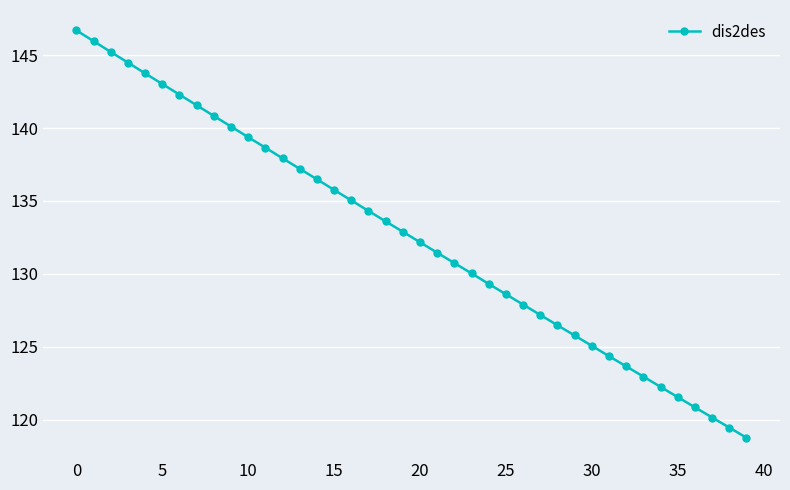

True or false: the data has more than 0 interior local peaks.

False